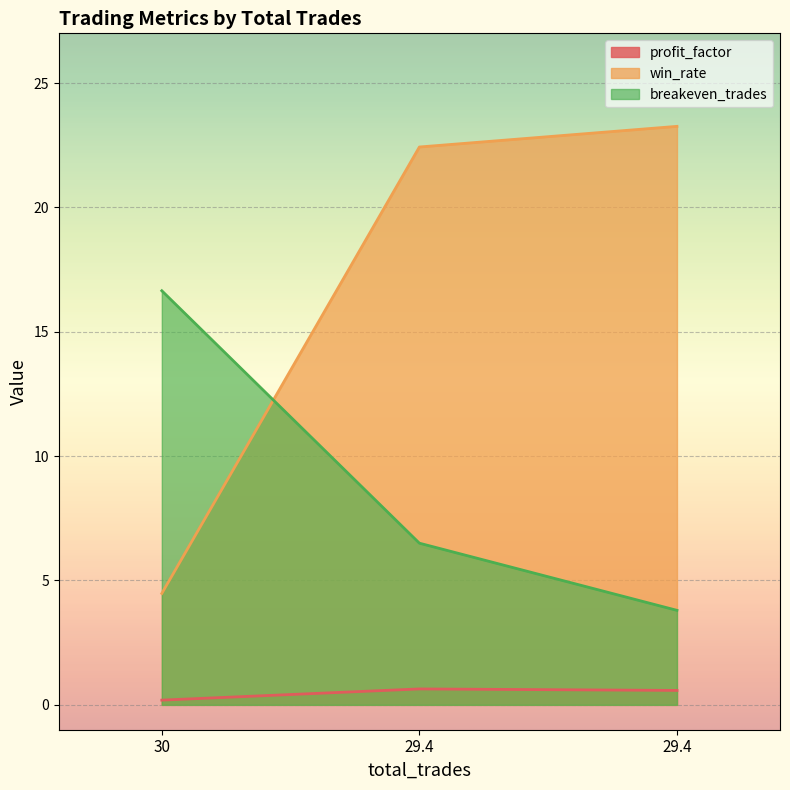

What is the minimum value for profit_factor?

0.2